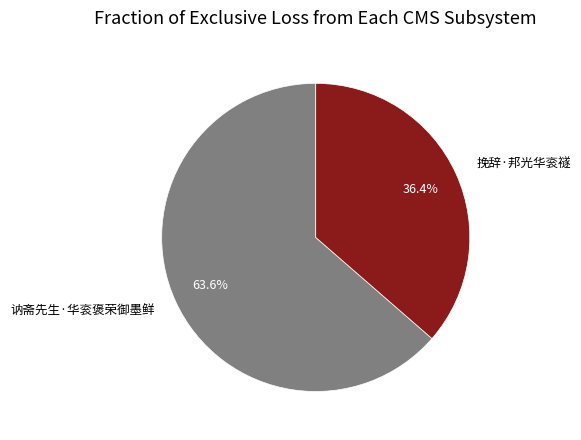

Which category has the smallest portion of the pie?

挽辞·邦光华衮禭